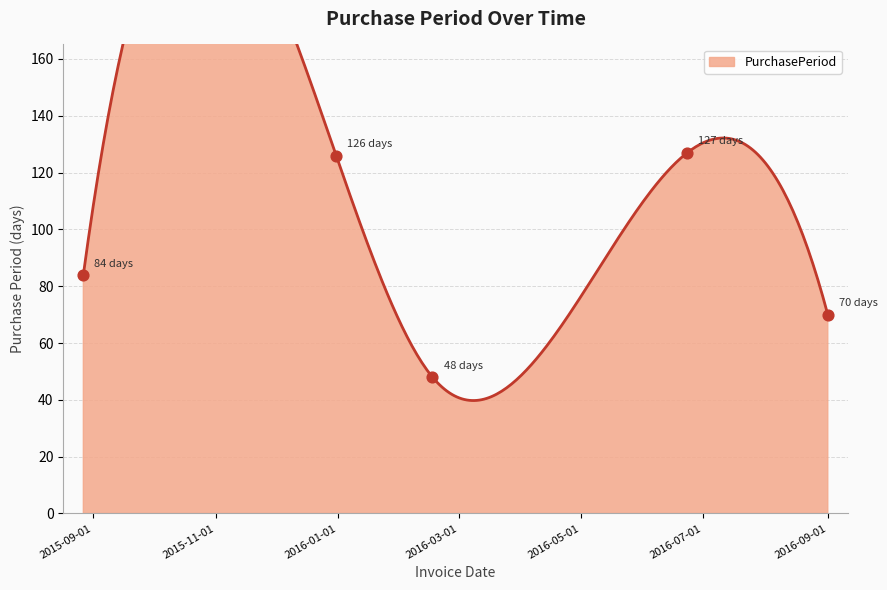

Approximately how many times larger is the value at 2015-08-27 compared to 2016-06-23?

0.7